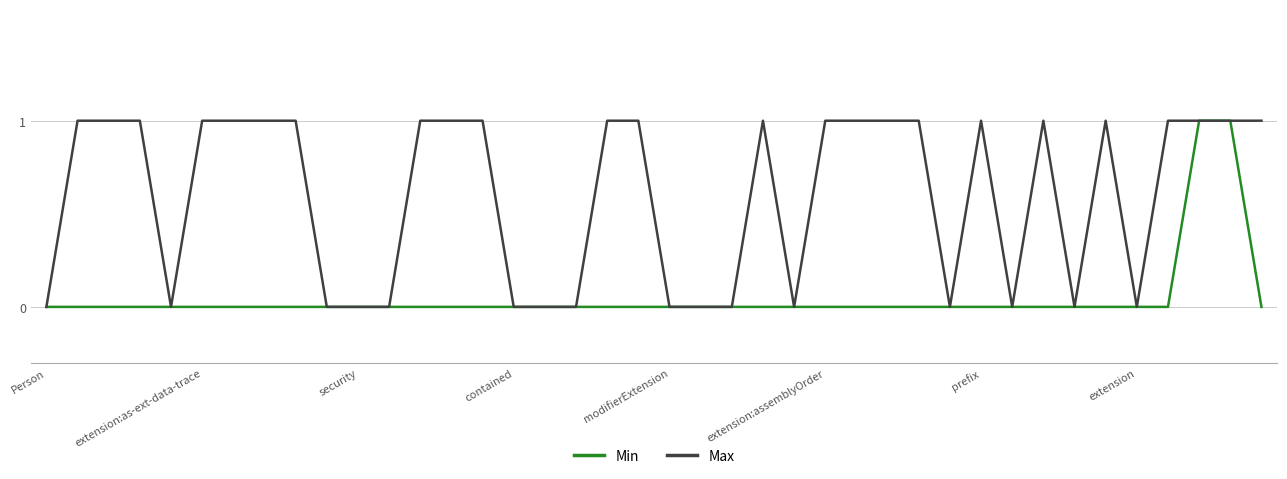

List the series in order of their overall mean, highest first.

Max, Min